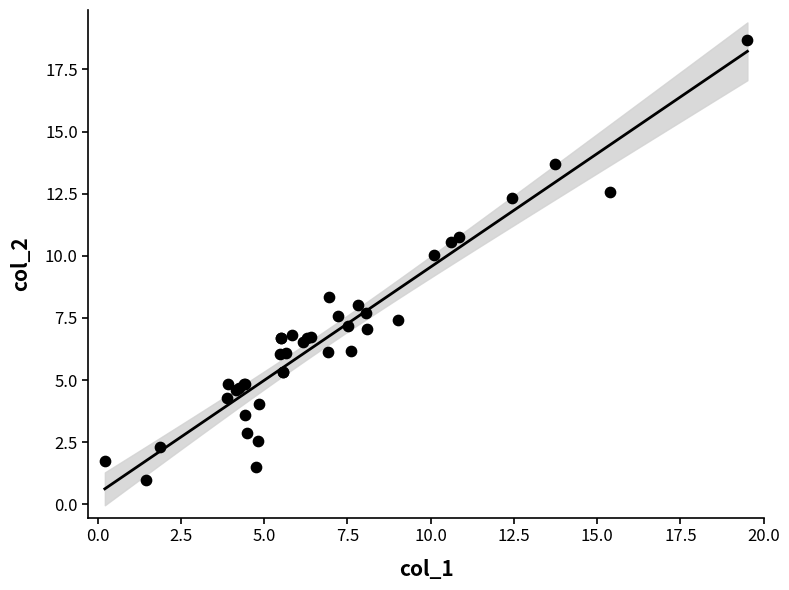

What Y value in the scatter plot is closest to 9?

8.3